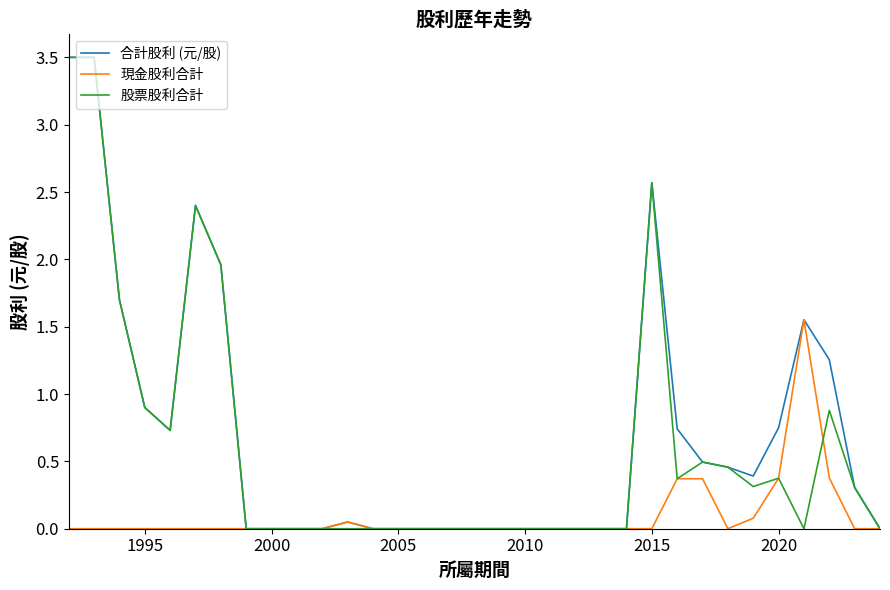

What are all the series names shown in the legend?

合計股利 (元/股), 現金股利合計, 股票股利合計